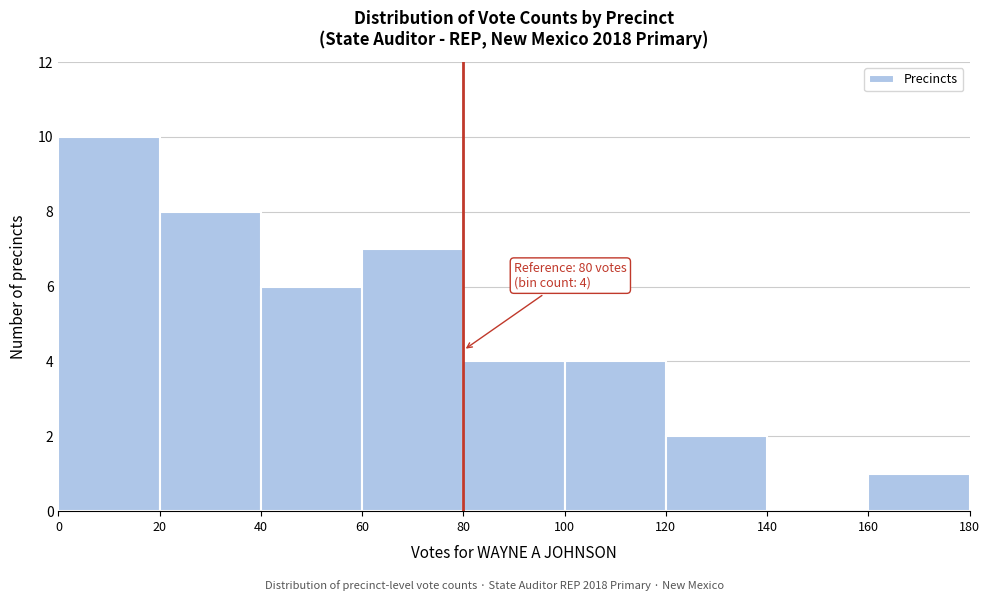

Over which range of the x-axis is the bar tallest?

0 to 20